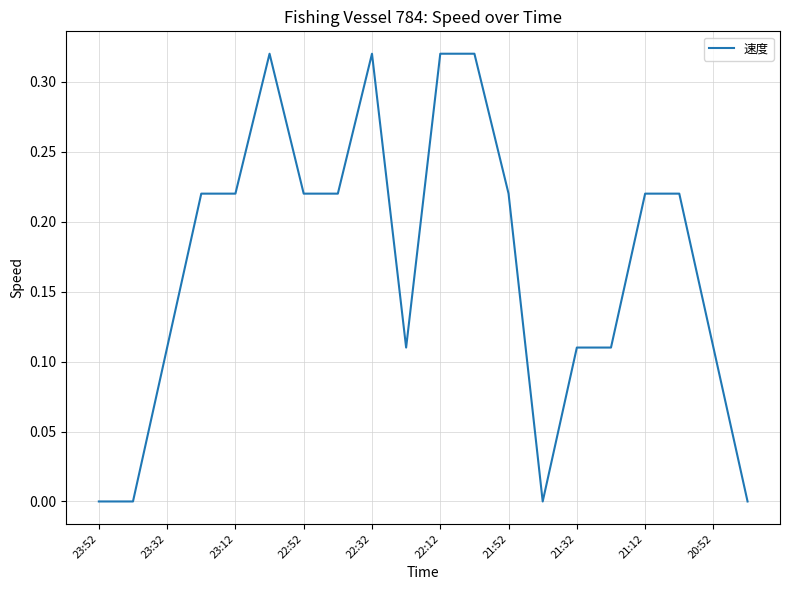

Does the chart display data point markers on the line(s)?

No